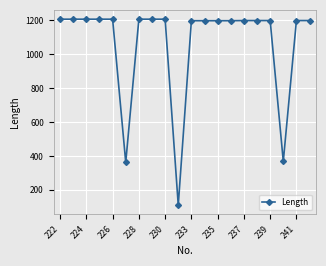

How many values are below 1198?

7